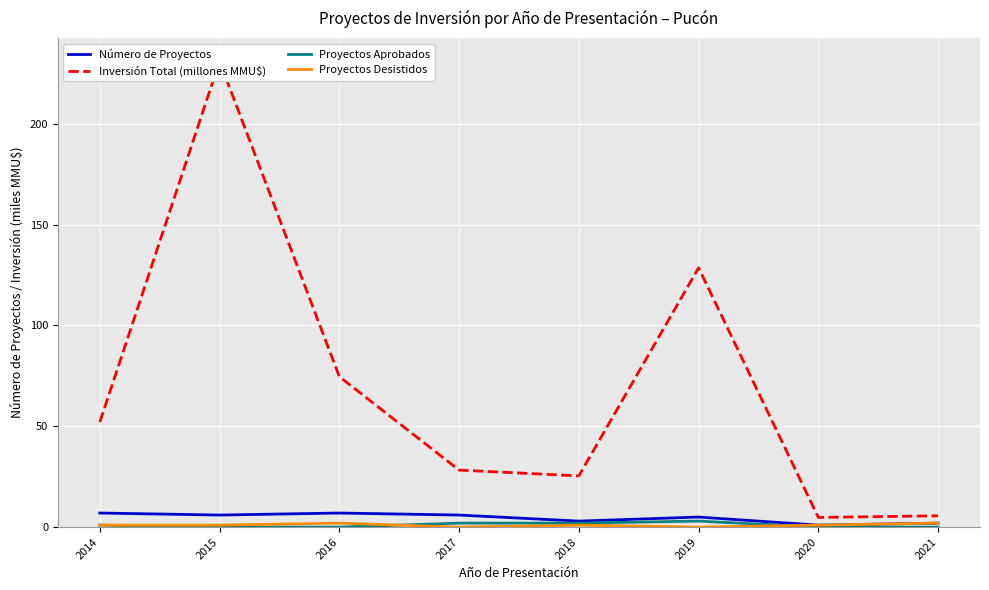

True or false: Inversión Total (millones MMU$) has a value of 25.4 at 2018.

True